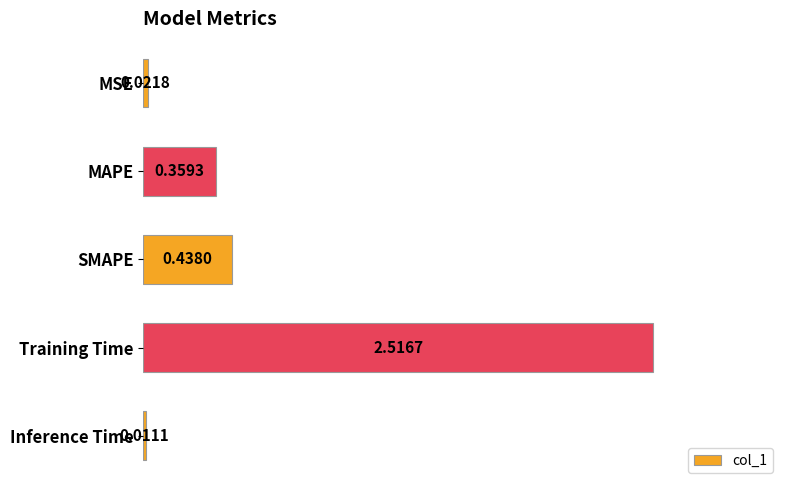

What is the label of the 4th bar from the bottom?

MAPE